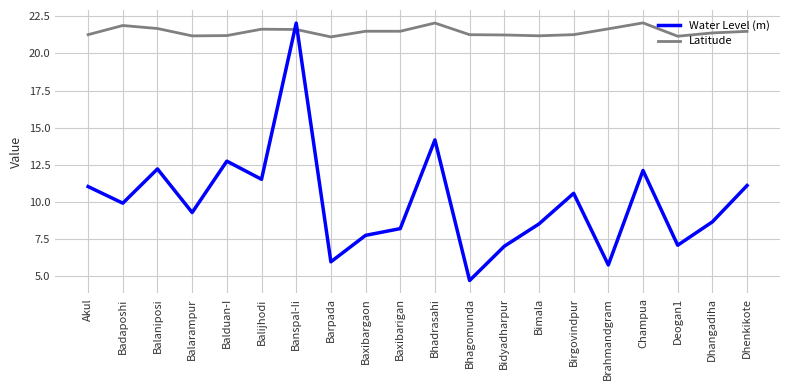

Is it true that Latitude equals 13.8 at Champua?

False